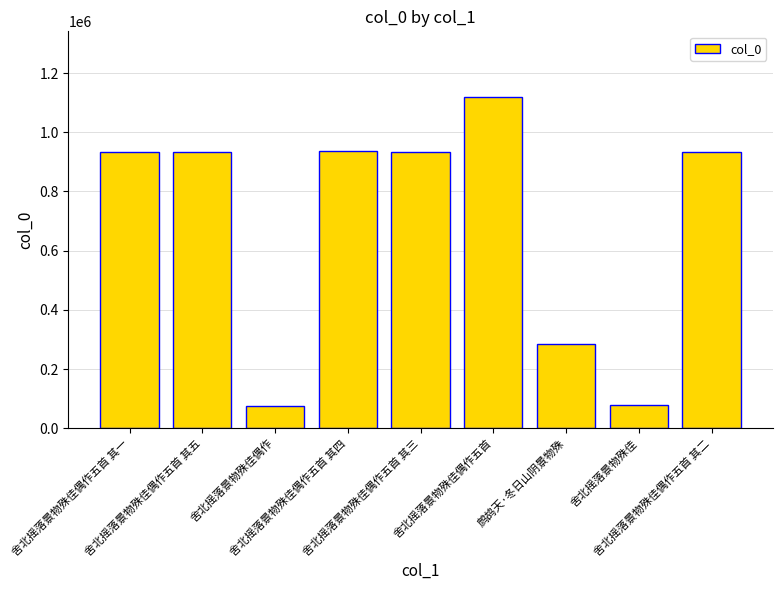

What is the difference between the second highest and second lowest values?

856388